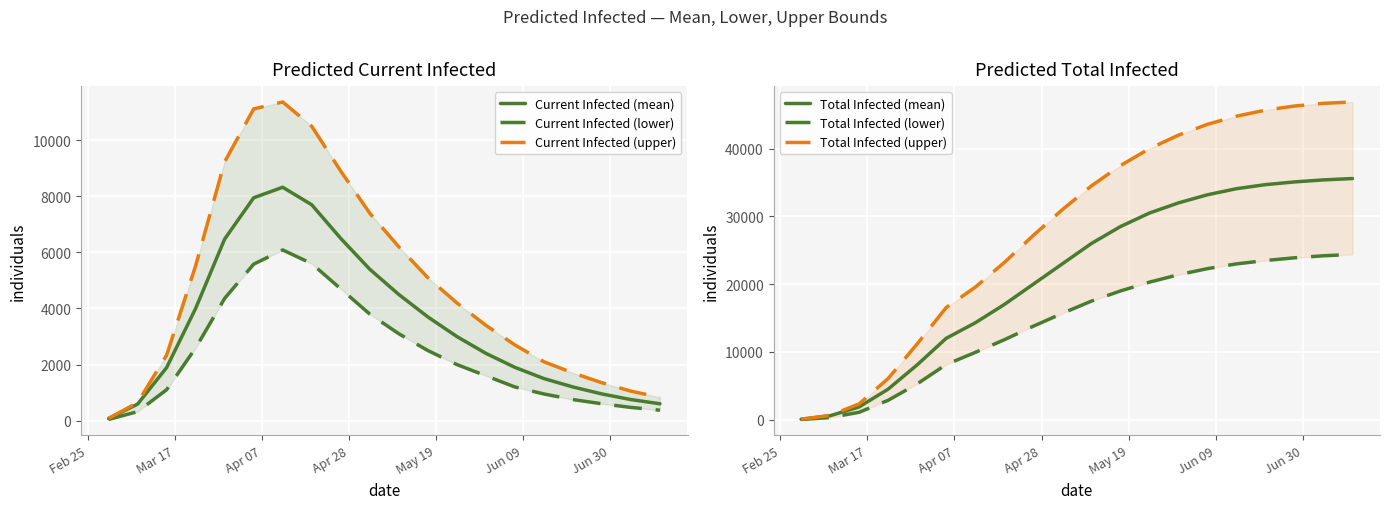

True or false: Total Infected (upper) and Total Infected (mean) intersect in this chart.

False